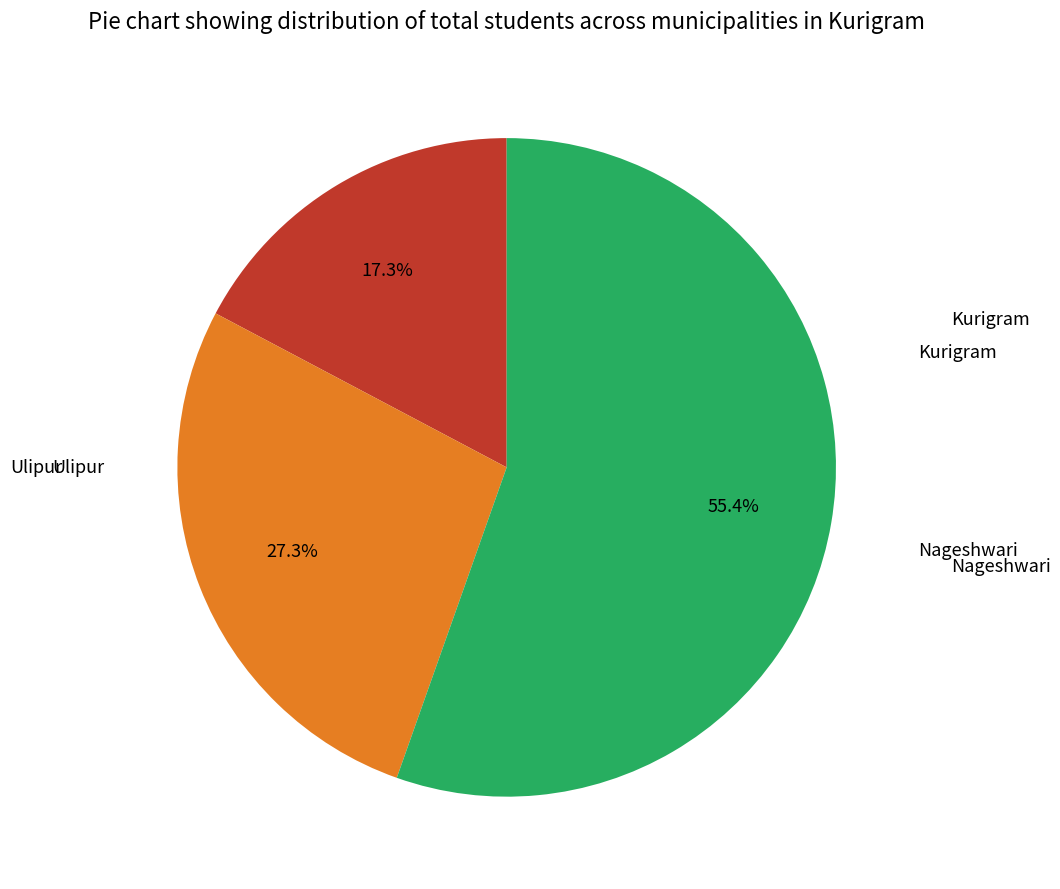

Does any single category account for the majority?

Yes